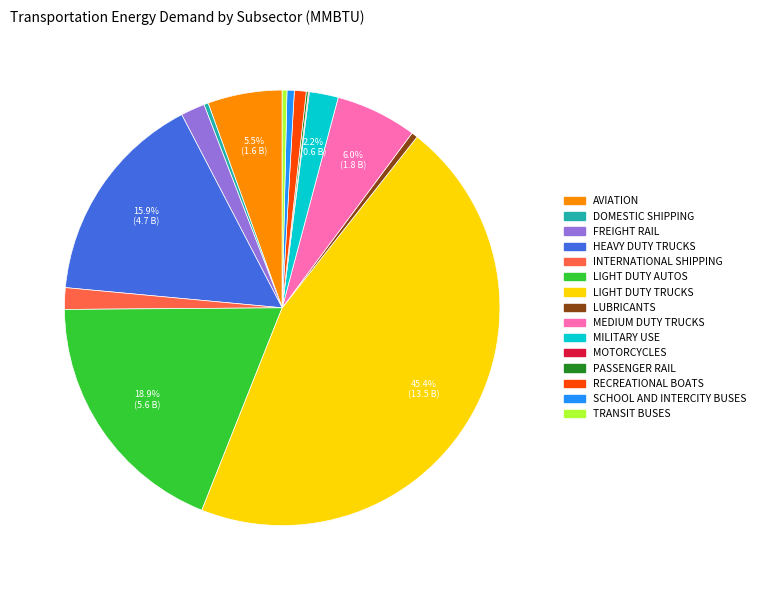

Does AVIATION represent more than half of the total?

No